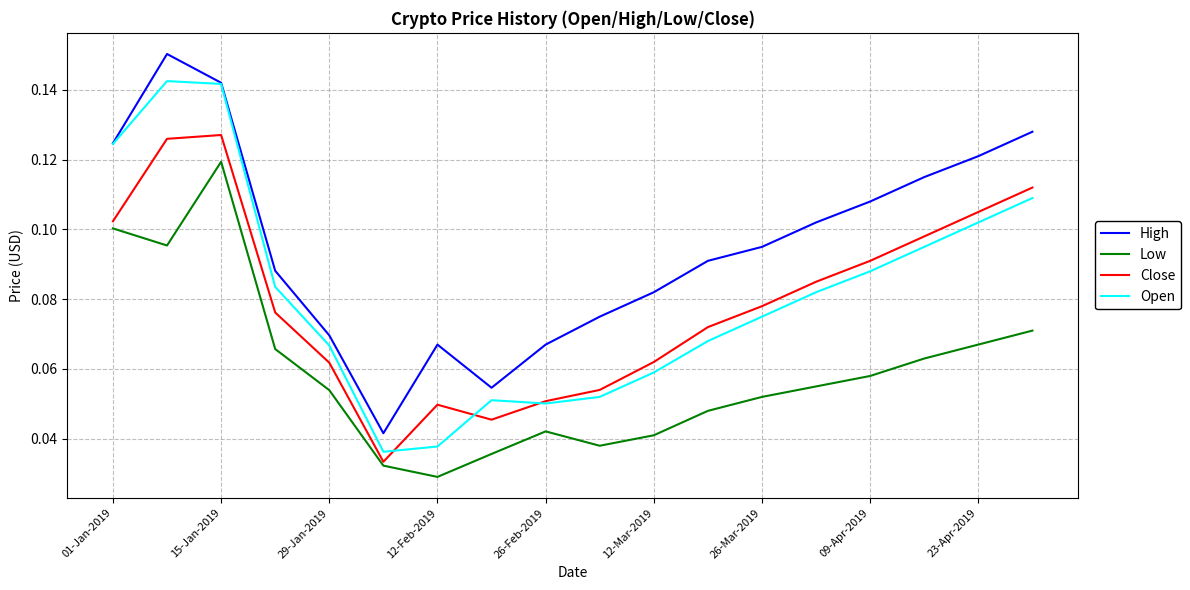

True or false: Open and Low cross at least once.

False